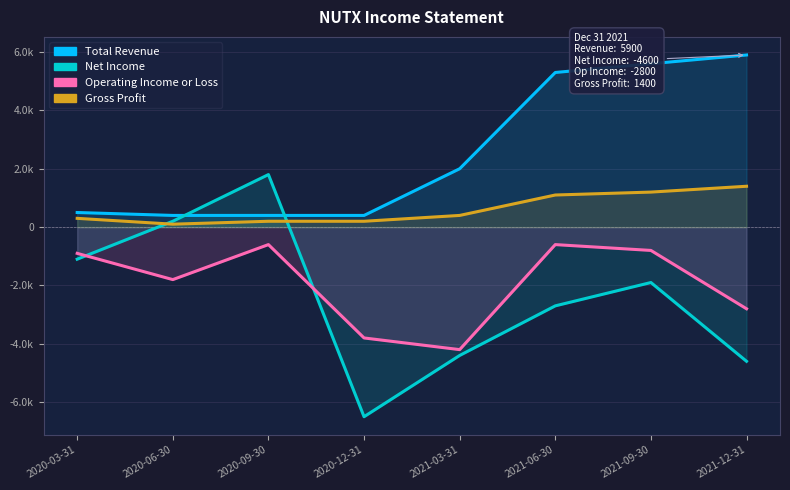

The value of Total Revenue at 2020-06-30 is 400. True or false?

True